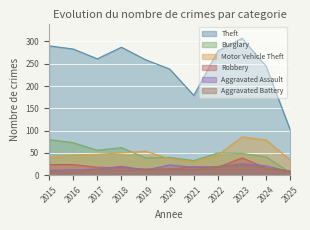

Does the chart display data point markers on the line(s)?

No